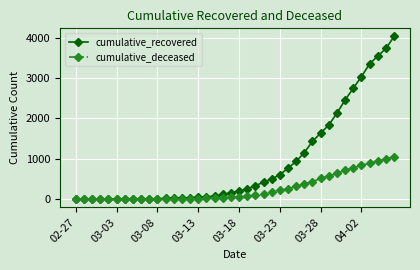

What are all the series names shown in the legend?

cumulative_recovered, cumulative_deceased